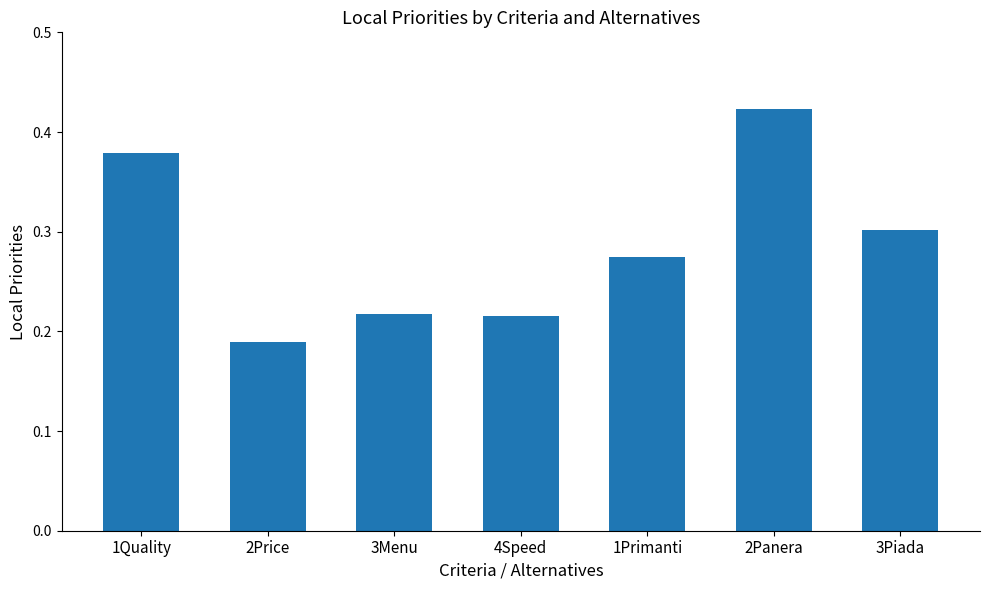

Is it true that the value at 1Primanti is 0.3?

True